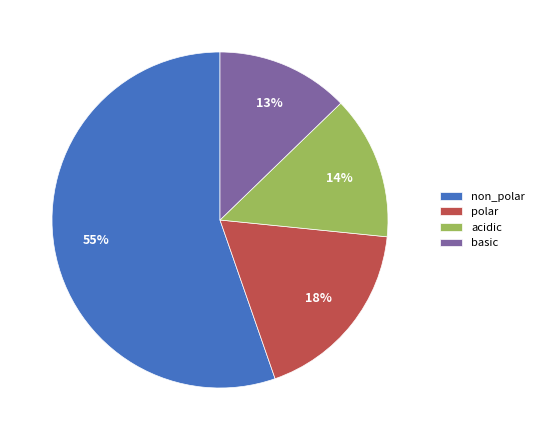

True or false: basic accounts for 13% of the total.

True